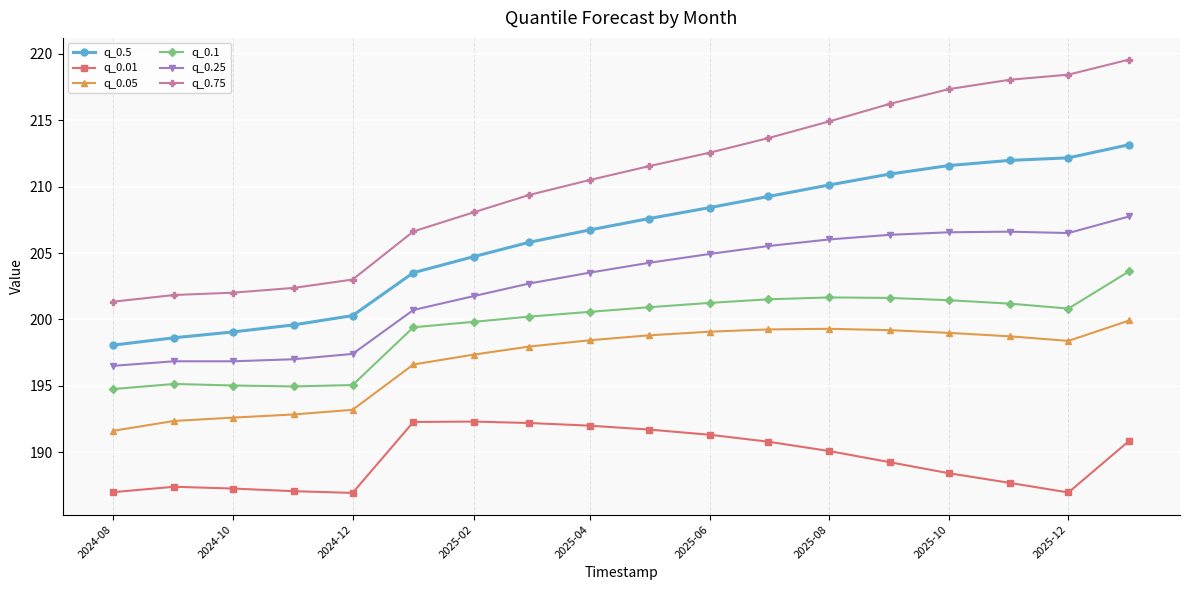

List the series in order of their peak value, highest first.

q_0.75, q_0.5, q_0.25, q_0.1, q_0.05, q_0.01